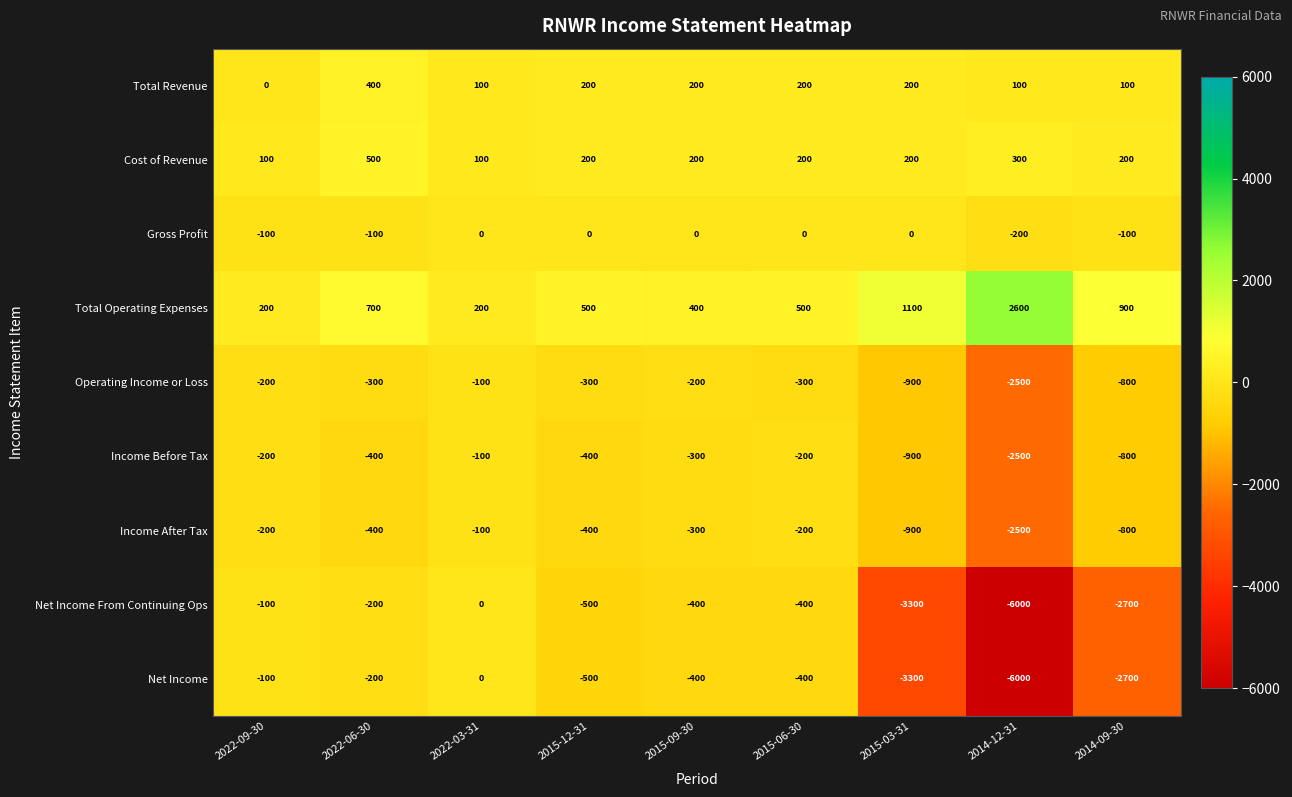

What is the total value across all series at 2014-12-31?

-16700